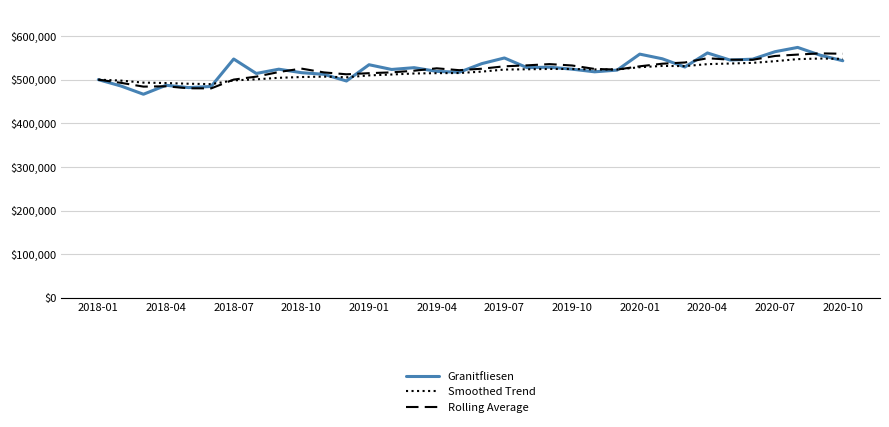

List the series in order of their peak value, lowest first.

Smoothed Trend, Rolling Average, Granitfliesen